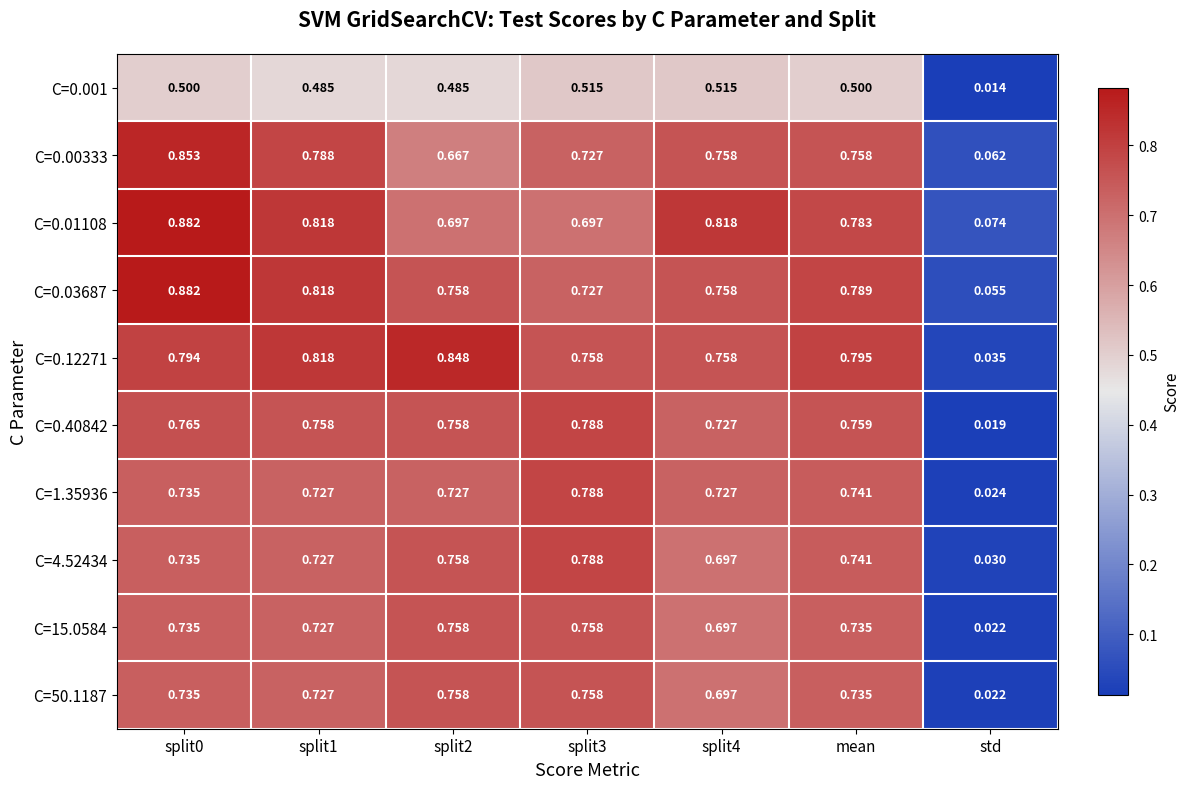

How many categories are shown in the chart?

7